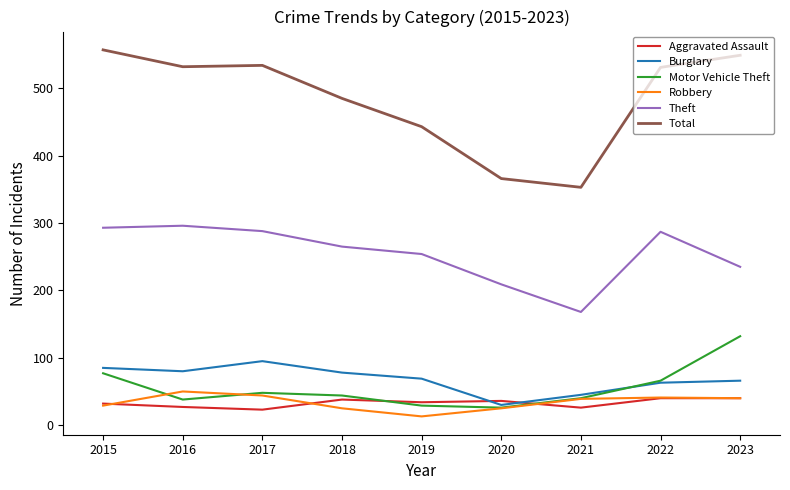

How many interior local valleys does the Theft series have?

1